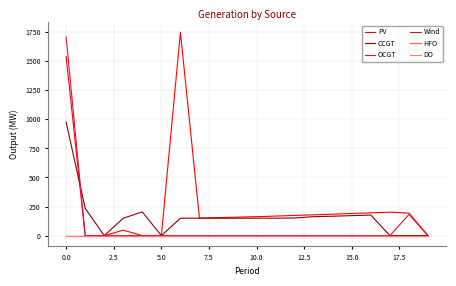

True or false: PV and Wind cross at least once.

False